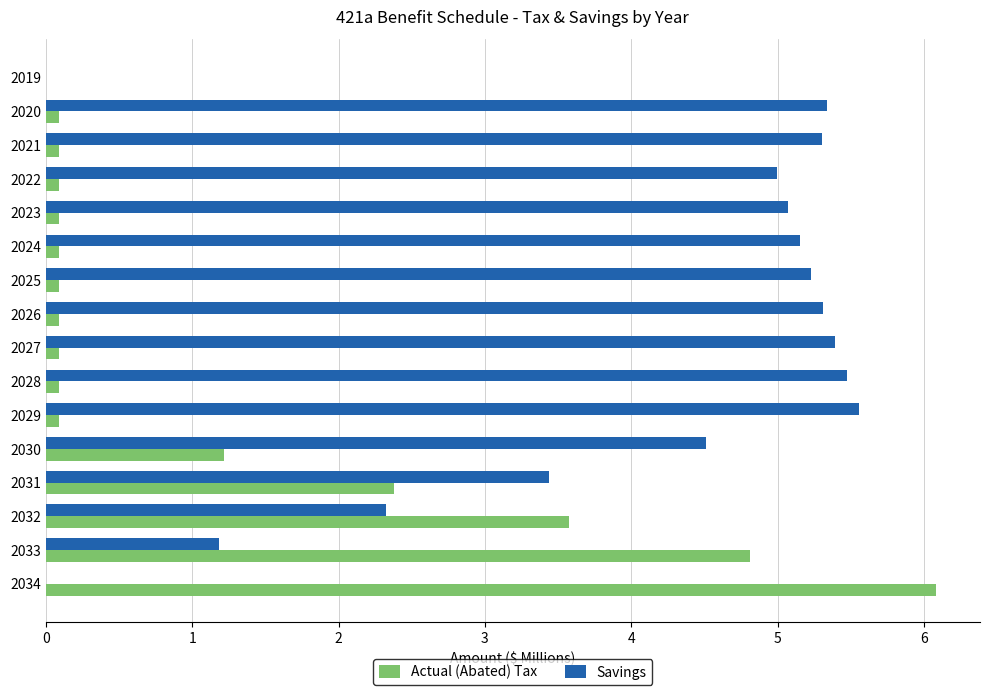

At which label does Actual (Abated) Tax reach its peak?

2034